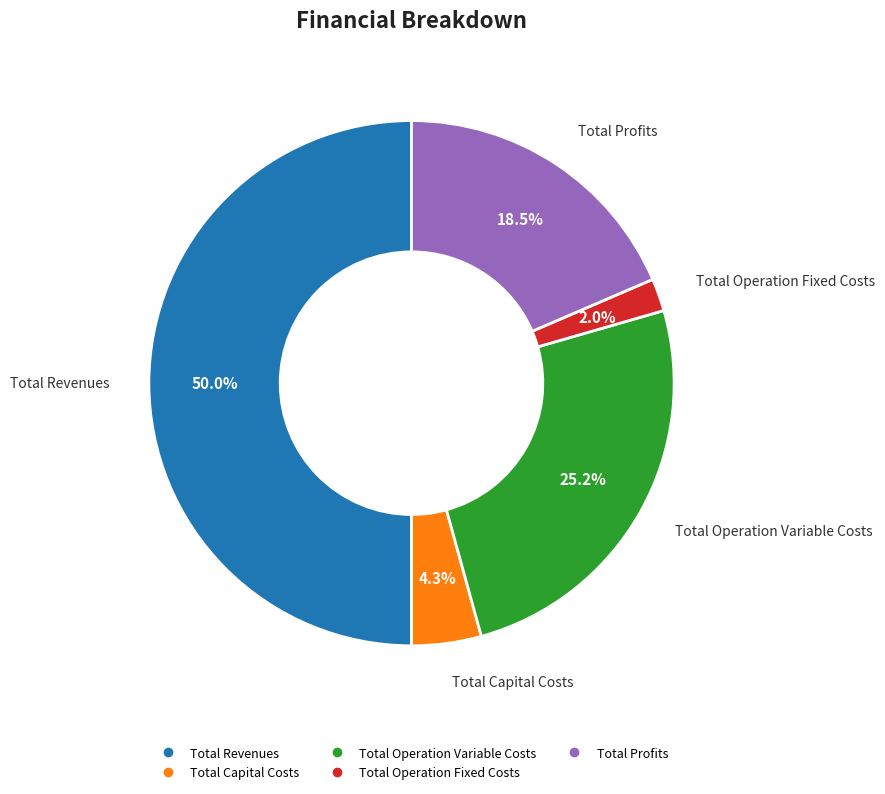

How many segments does this pie chart have?

5